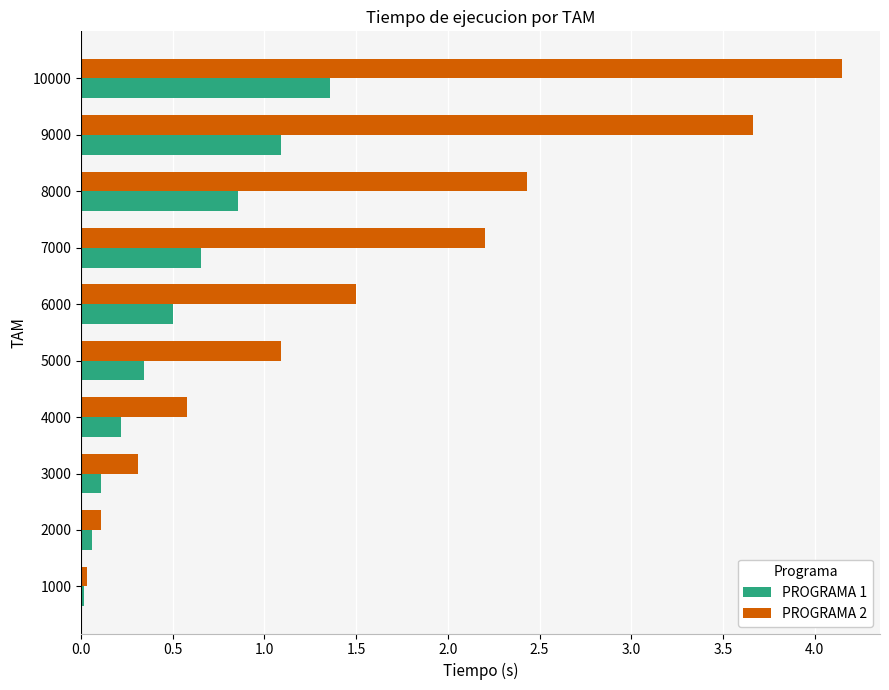

What is the spread (max minus min) of values at 4000?

0.4